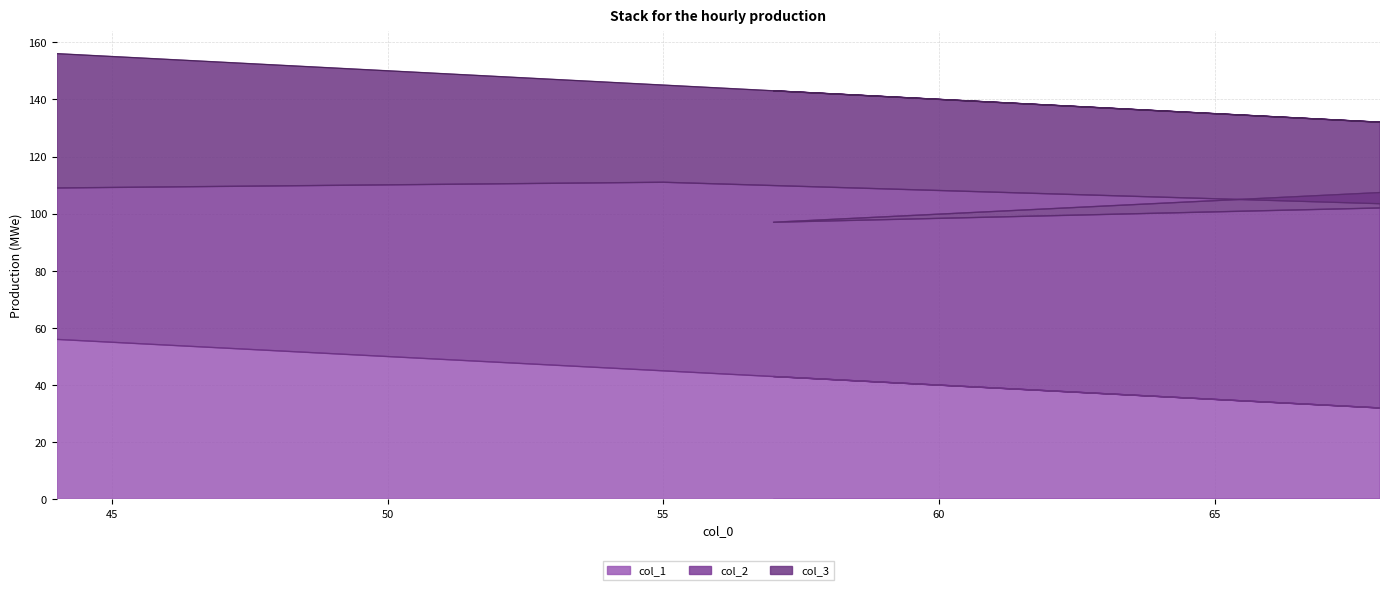

What is the value of the col_2 point at the 1st from the left?

53